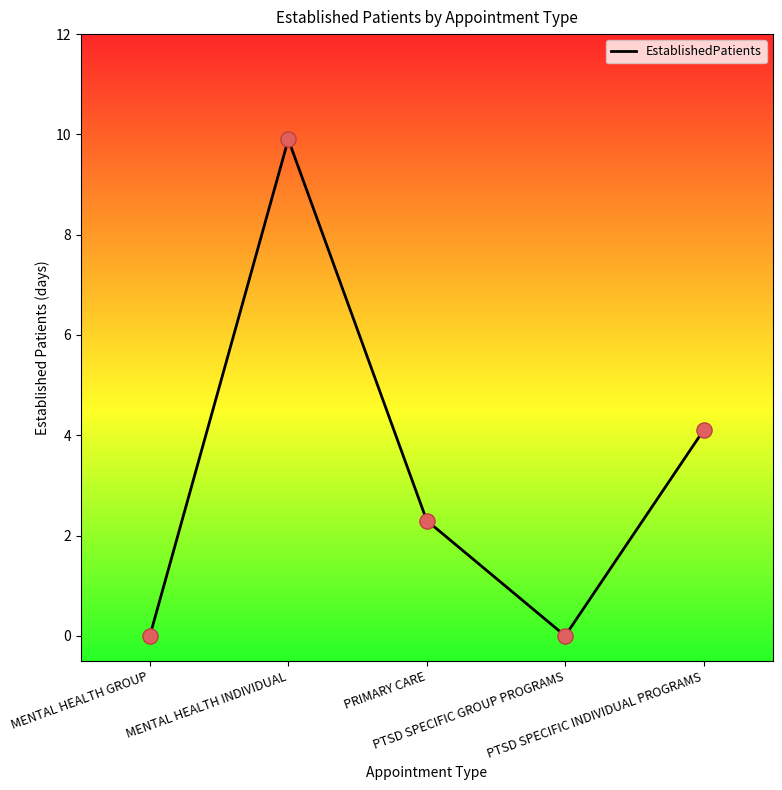

What is the change in value from PRIMARY CARE to PTSD SPECIFIC GROUP PROGRAMS?

-2.3